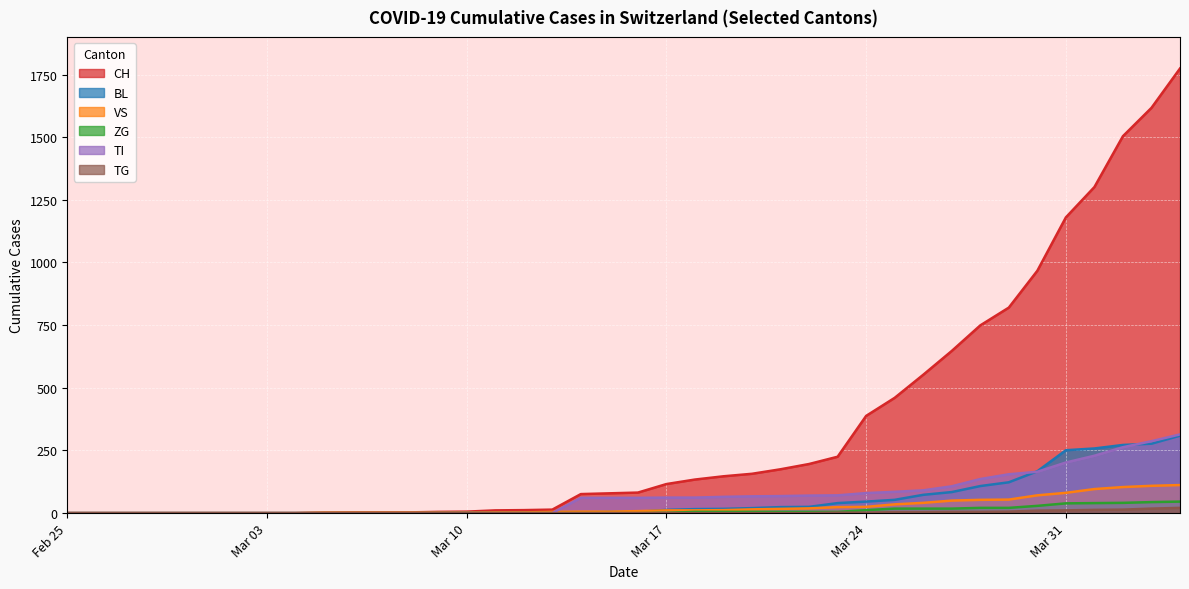

Which series has the largest total across all categories?

CH